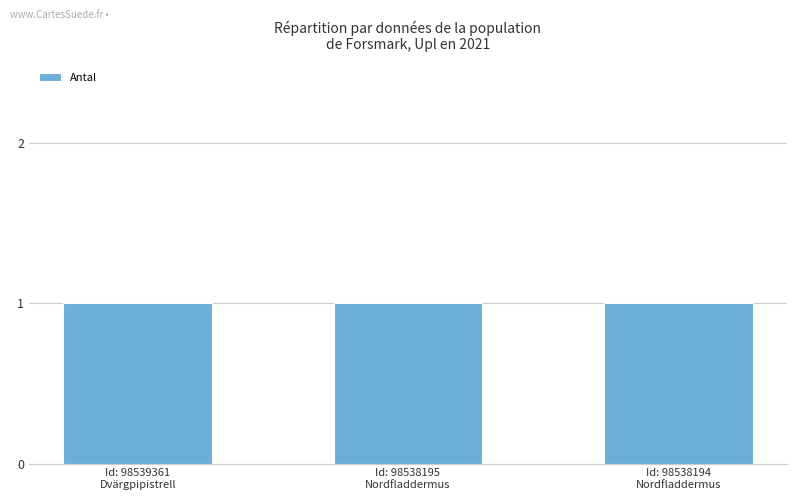

Count the number of categories in the chart.

3